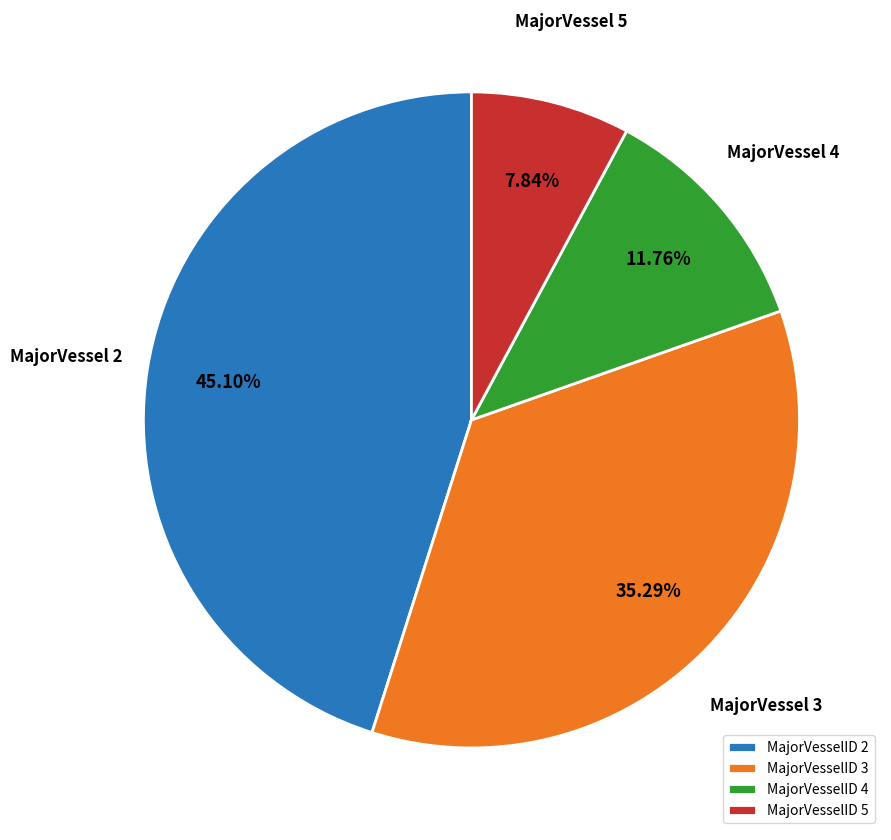

How many segments does this pie chart have?

4